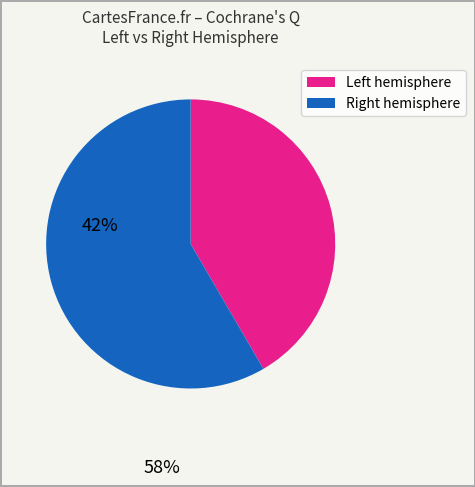

Is there a majority slice in this chart?

Yes